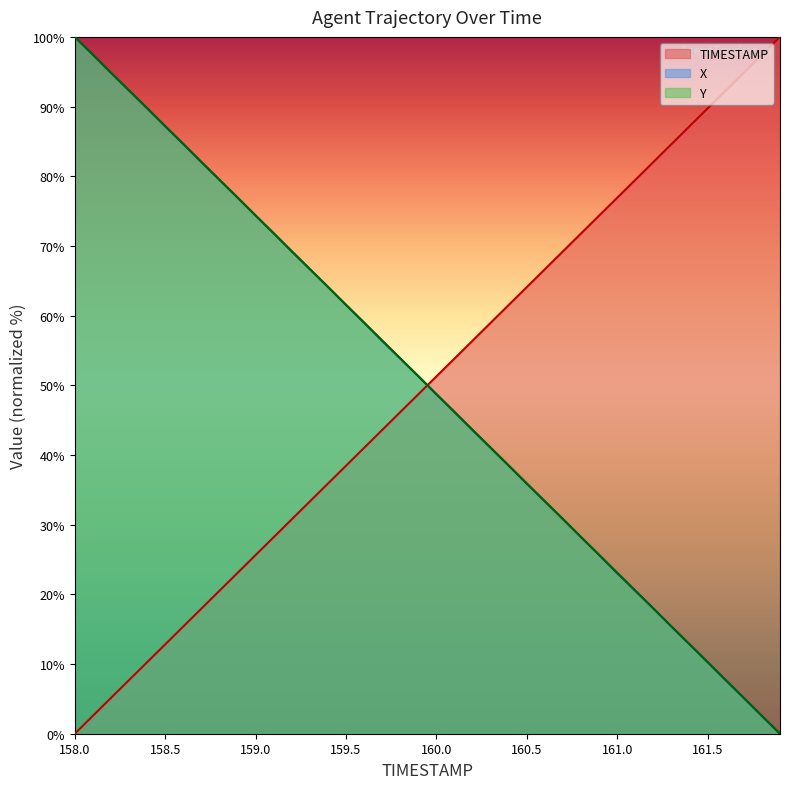

What are all the series names shown in the legend?

TIMESTAMP, X, Y